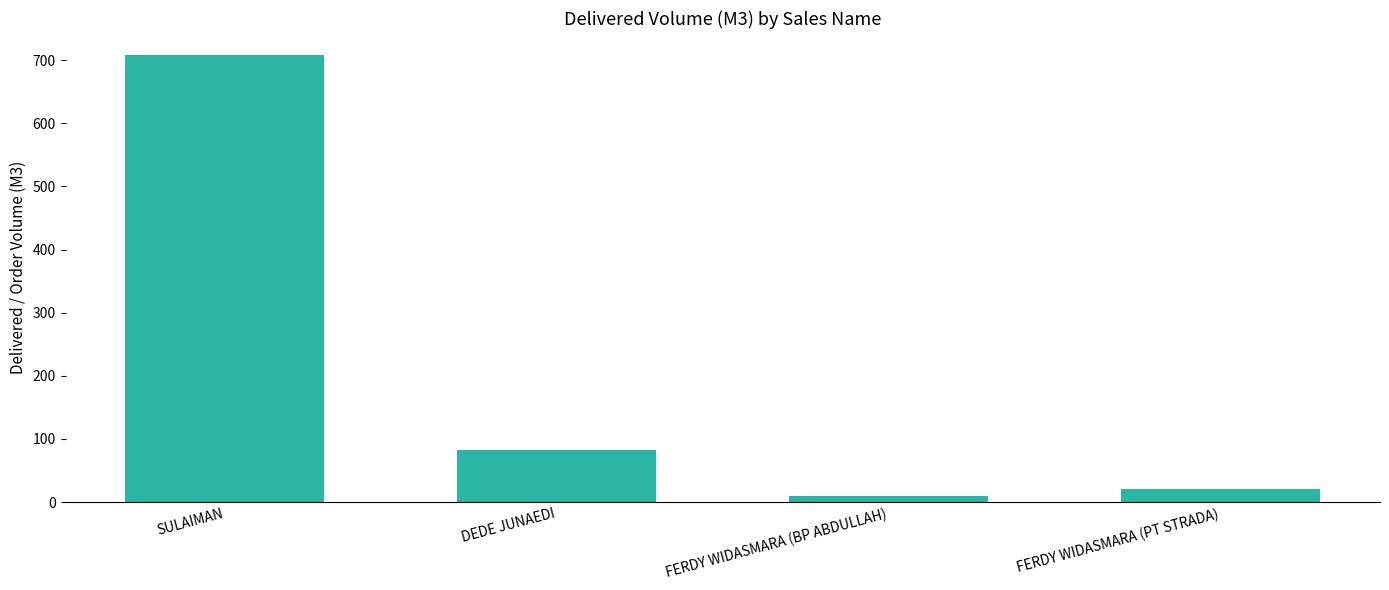

What is the difference between the values at SULAIMAN and DEDE JUNAEDI?

625.5